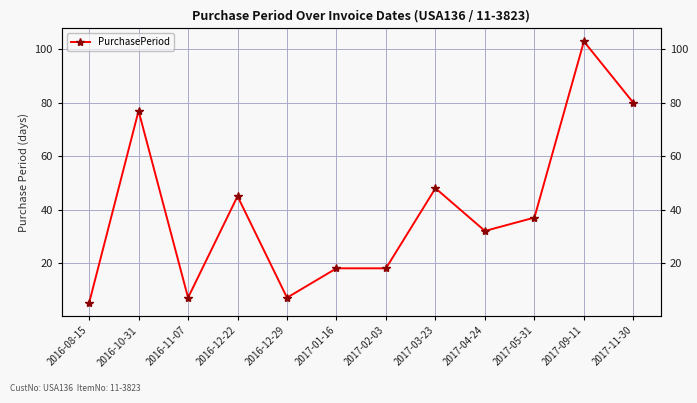

What is the change in value from 2017-04-24 to 2017-09-11?

+71